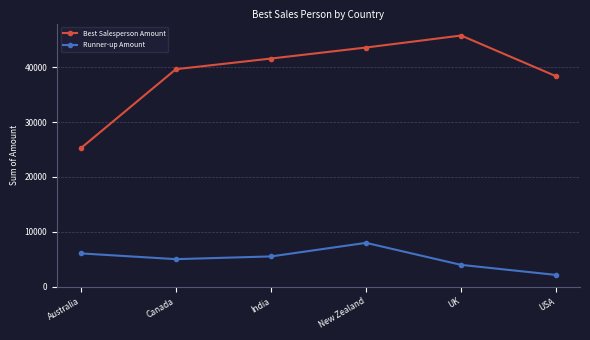

List the labels in order of Best Salesperson Amount value, smallest first.

Australia, USA, Canada, India, New Zealand, UK